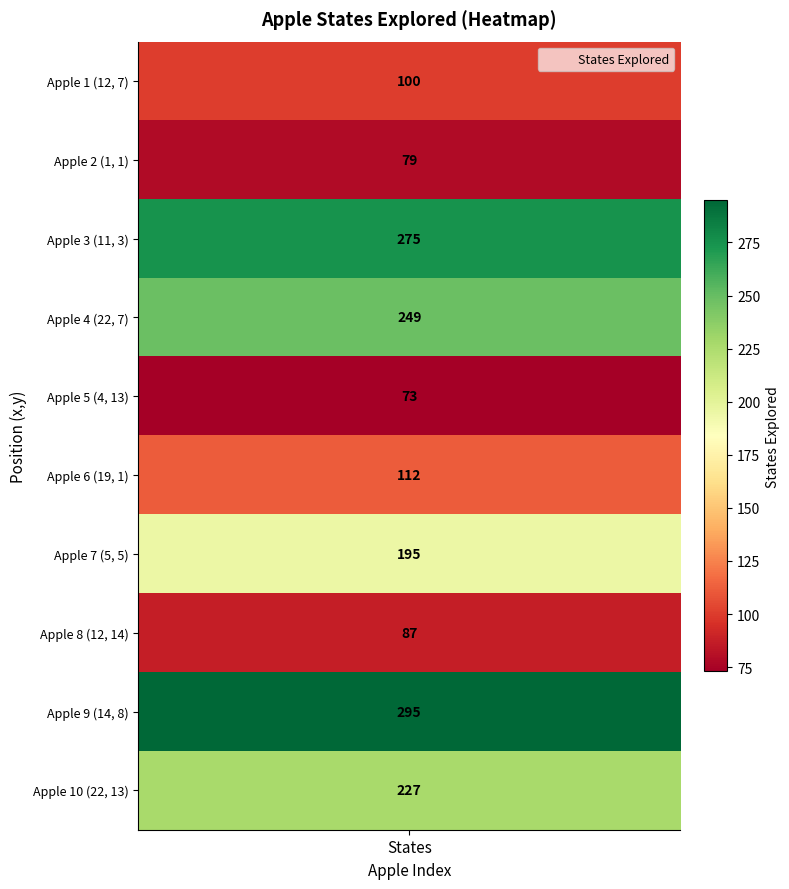

How many data points are above 195?

4